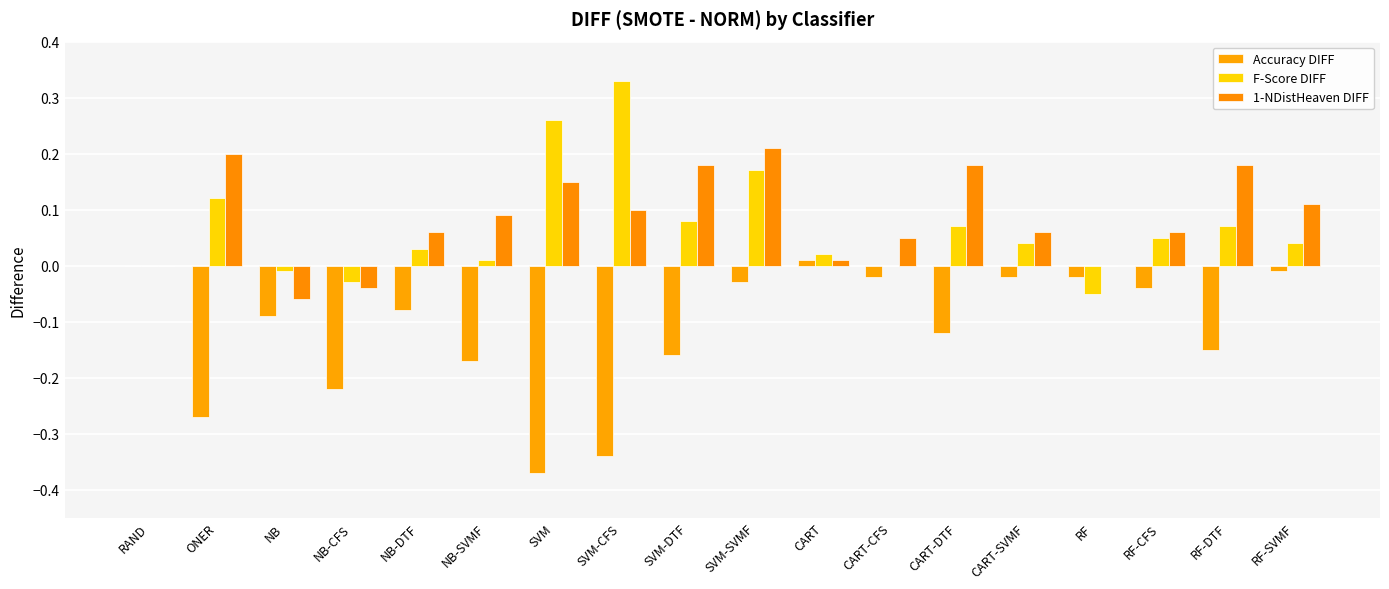

The value of F-Score DIFF at CART is 0.0. True or false?

False